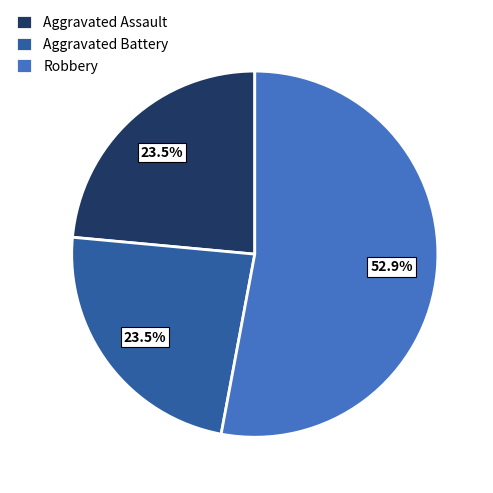

Is there a majority slice in this chart?

Yes